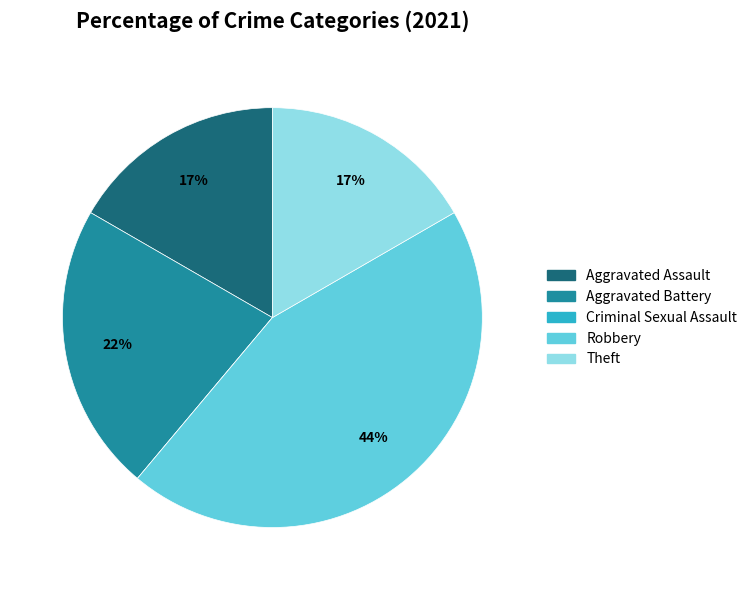

Do Theft and Robbery together represent more than half of the pie?

Yes